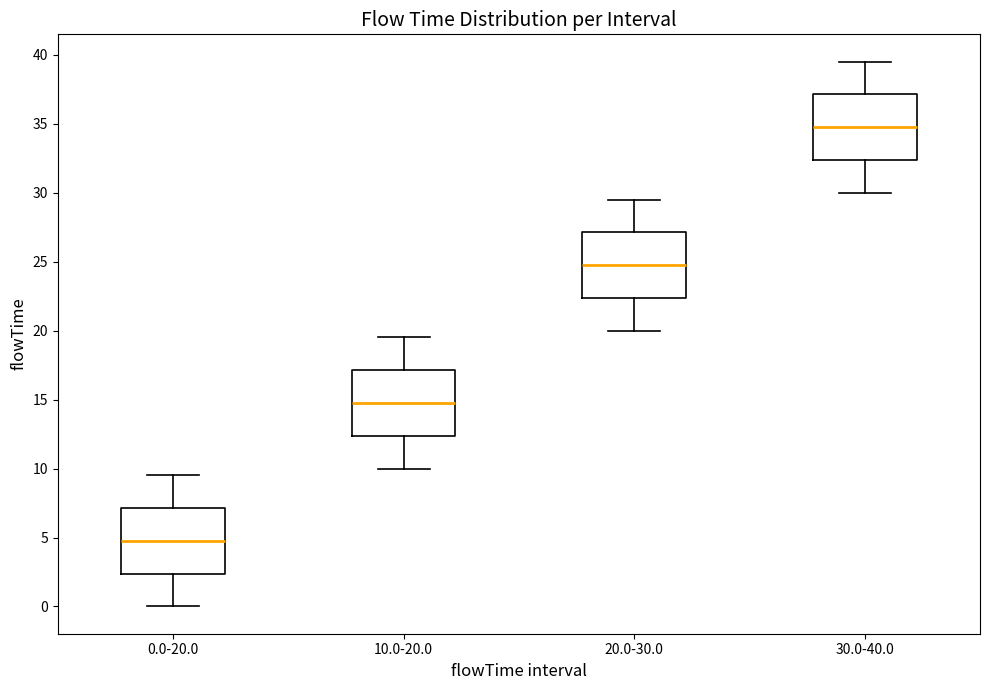

Which box's median line is the highest?

30.0-40.0